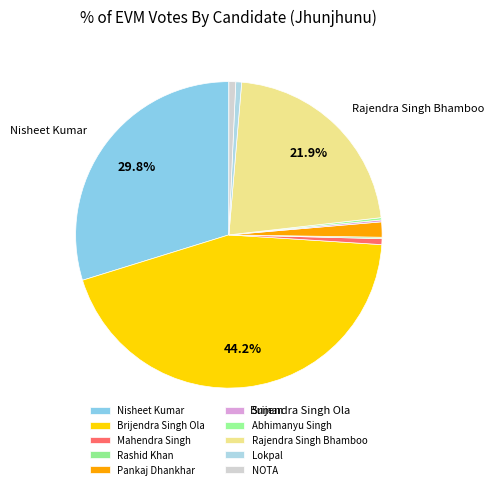

To the nearest percent, what is the combined percentage of Abhimanyu Singh and Mahendra Singh?

1%